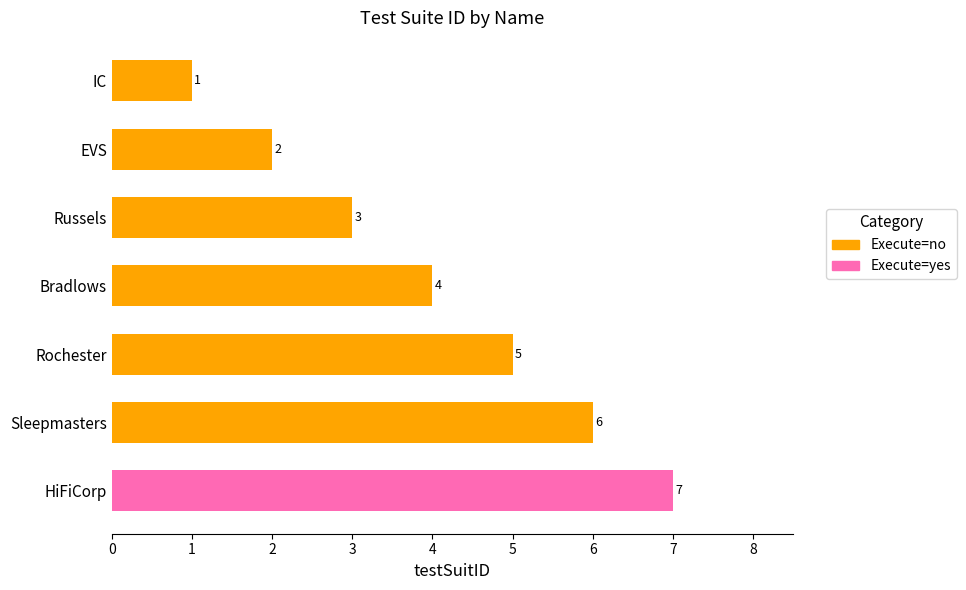

The value at HiFiCorp is 10. True or false?

False